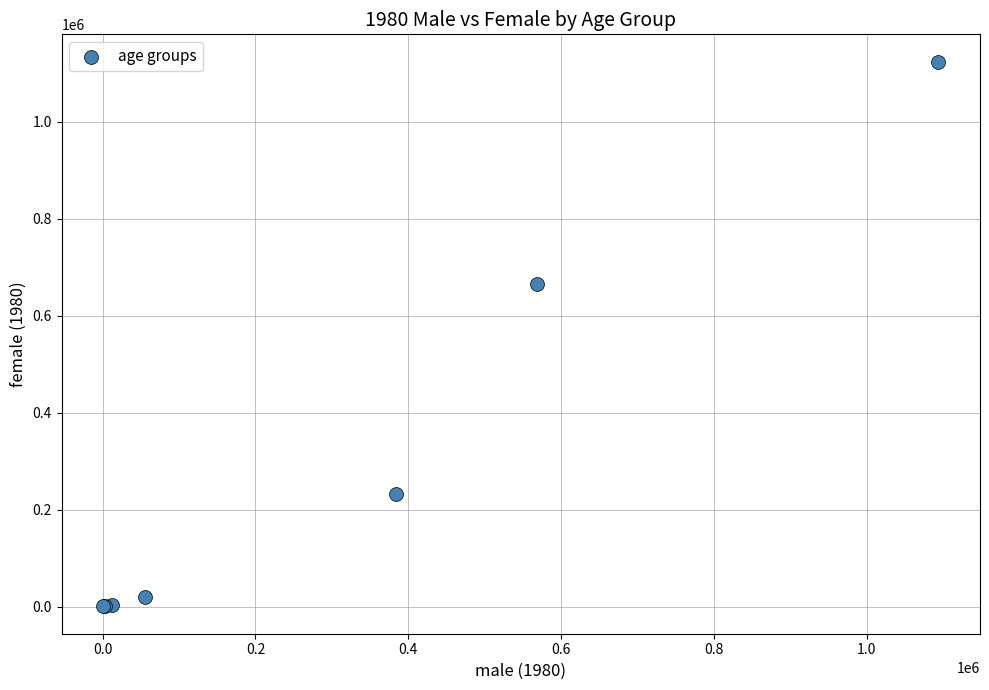

What Y value in the scatter plot is closest to 562296?

666255